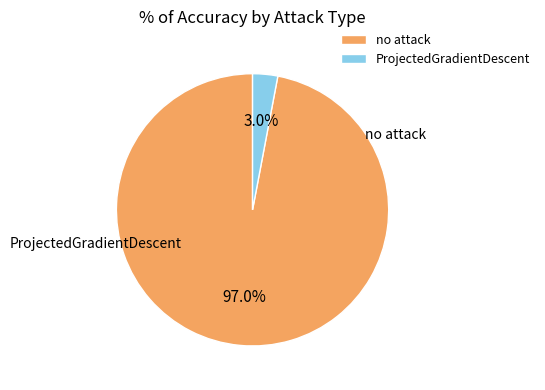

What is the change in value from no attack to ProjectedGradientDescent?

-0.8